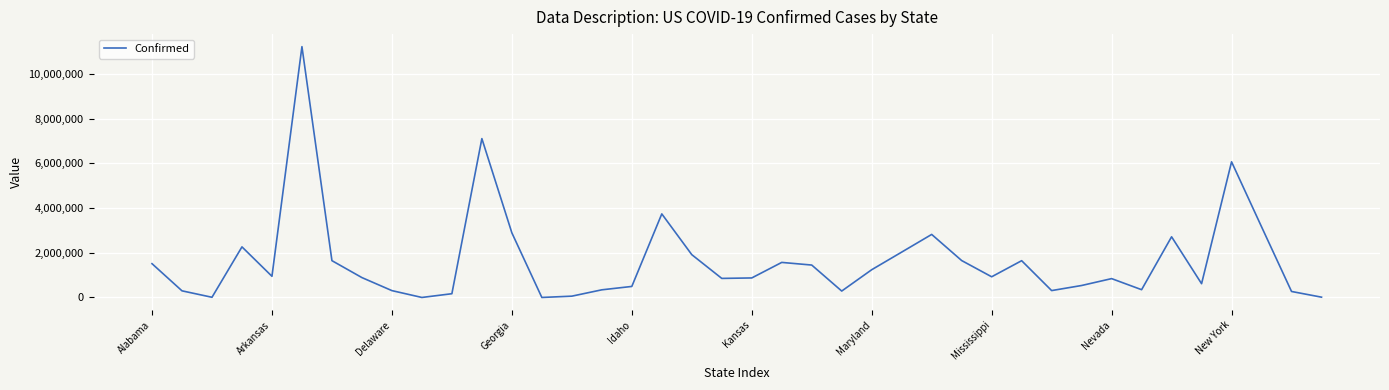

What is the maximum value shown in the chart?

11225986